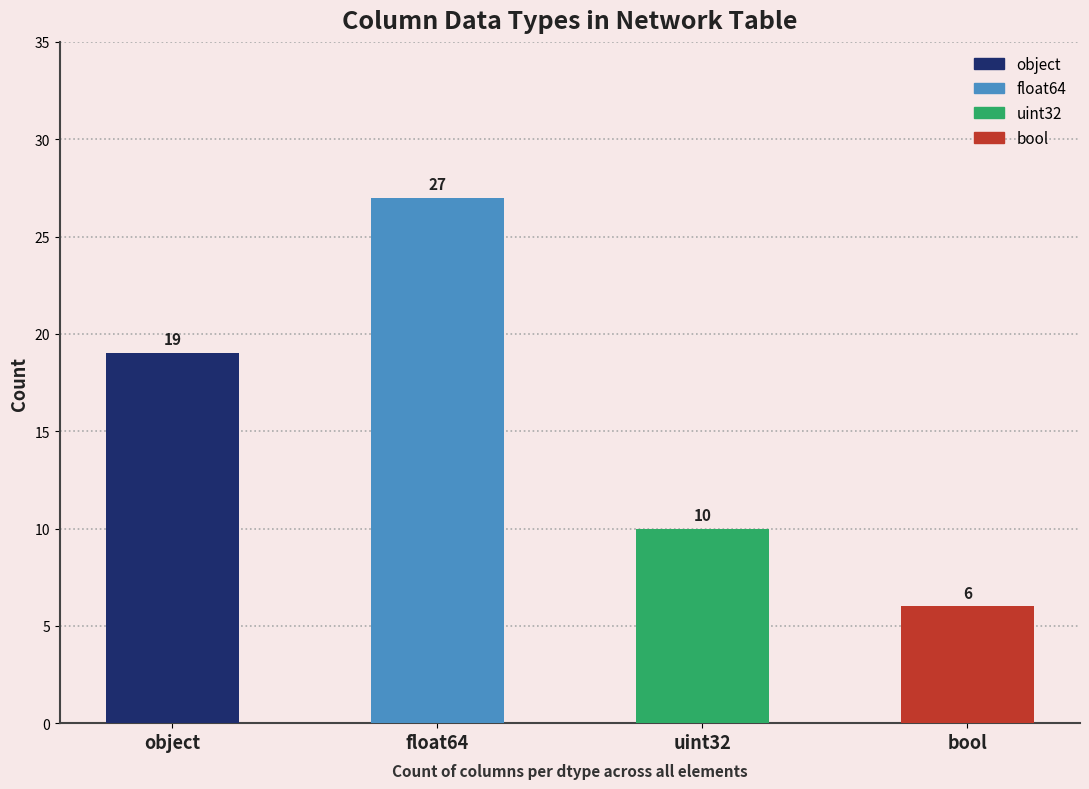

Reading left to right, extract all data points from this chart.

object=19	float64=27	uint32=10	bool=6